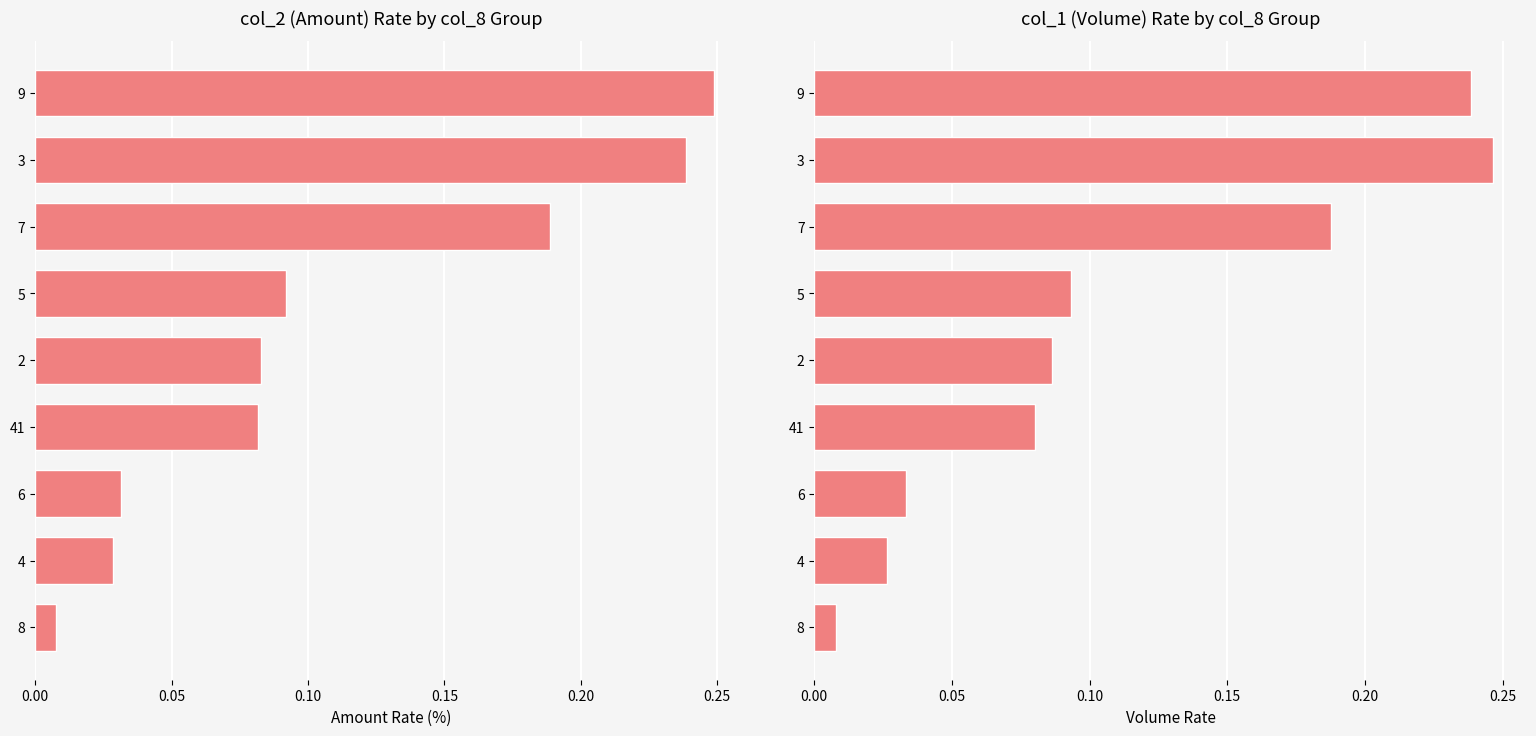

Rank the series at 6 from lowest to highest value.

col_2 rate, col_1 rate